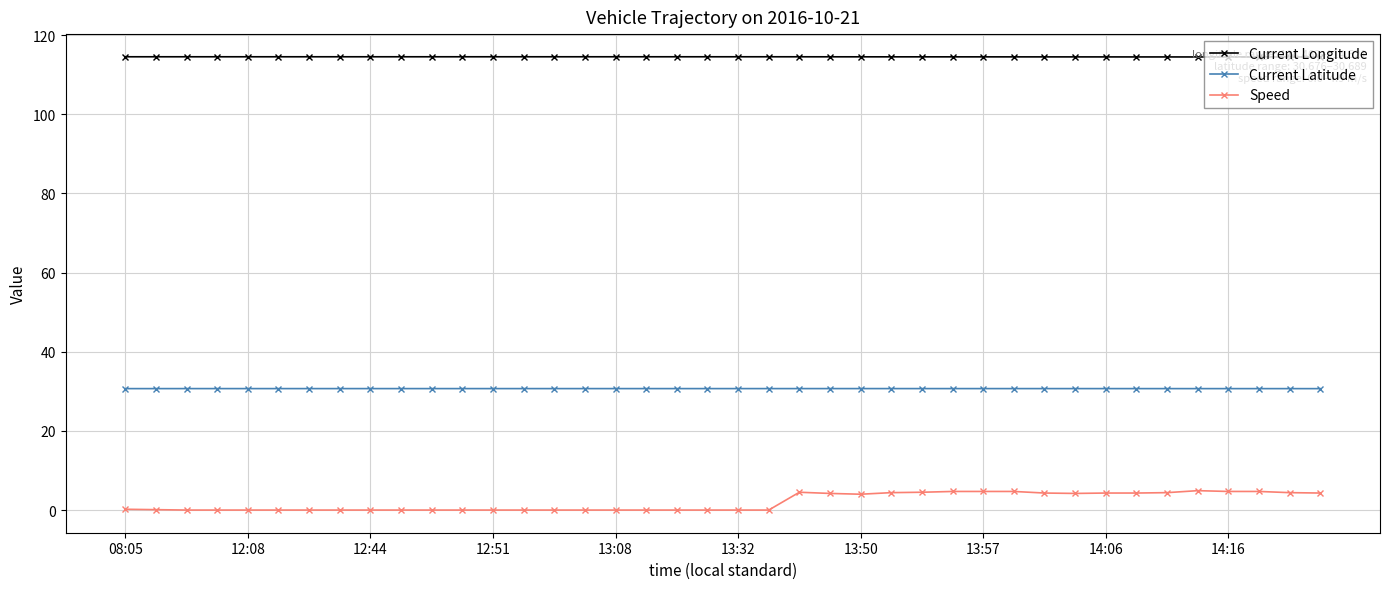

Which series has the largest range (max minus min)?

Speed